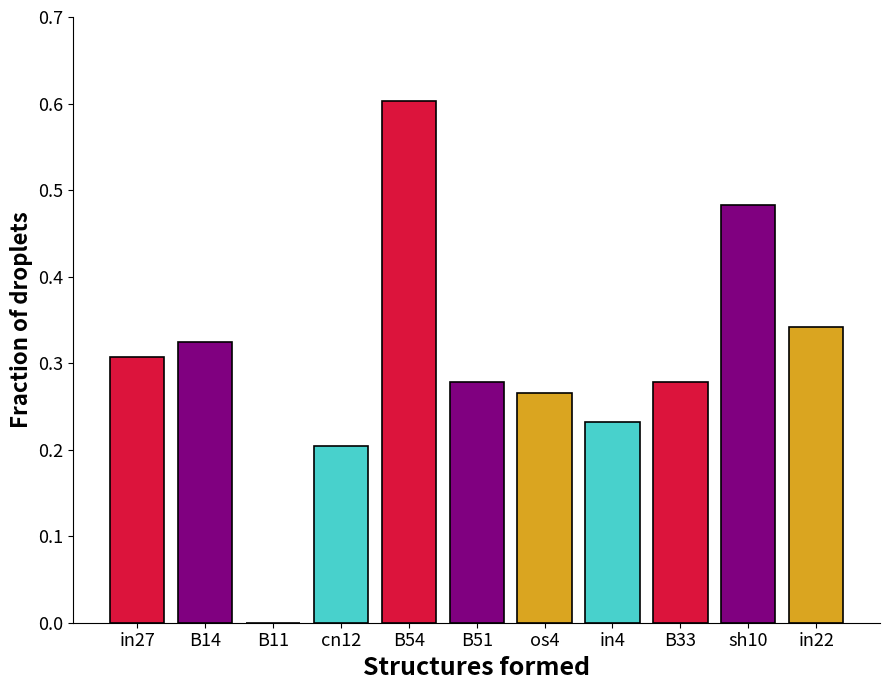

Which category has the highest value across all series?

B54